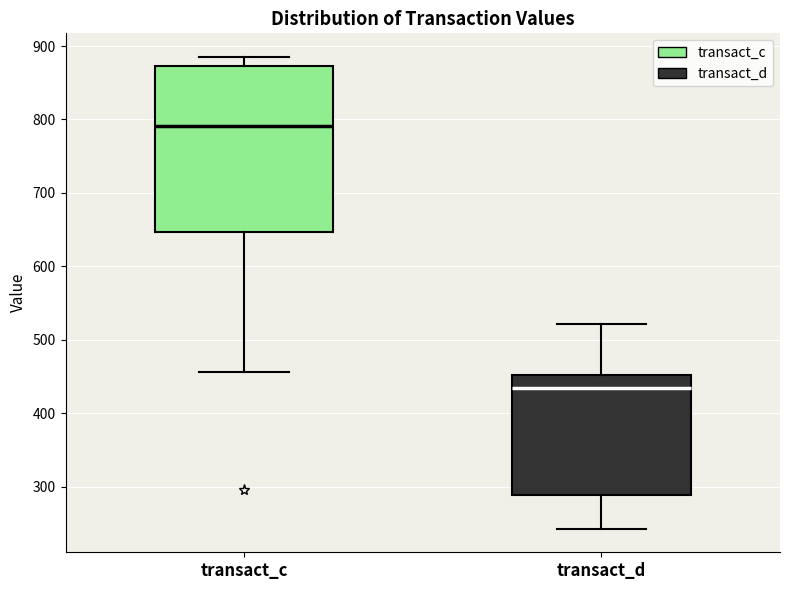

Where does the lower whisker of the box for transact_c end on the y-axis? The values are not printed on the chart, so give them approximately, as read against the axis.

460